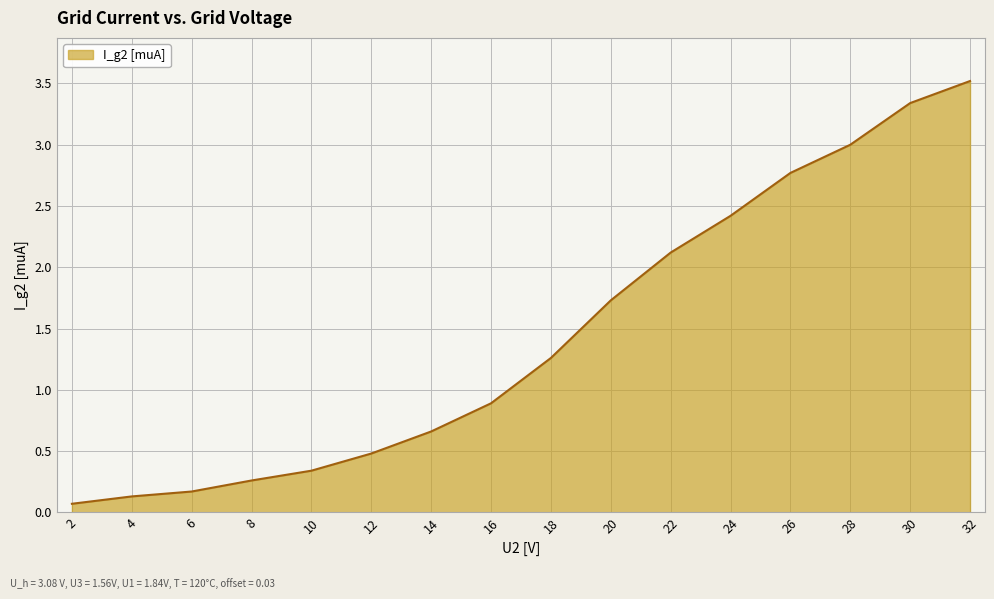

What is the sum of all values?

23.2